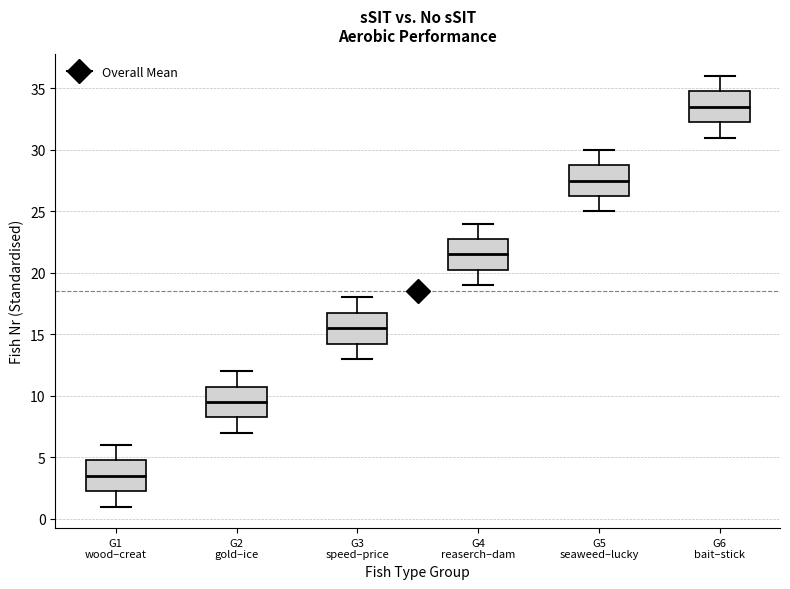

Reading left to right, read every box against the y-axis: the position of its median line, the range the box covers, and the ends of its whiskers. The values are not printed on the chart, so give them approximately, as read against the axis.

G1 wood–creat: median 3.5, box 2.5 to 5.0, whiskers 1.0 to 6.0
G2 gold–ice: median 9.5, box 8.5 to 11.0, whiskers 7.0 to 12.0
G3 speed–price: median 15.5, box 14.5 to 17.0, whiskers 13.0 to 18.0
G4 reaserch–dam: median 21.5, box 20.5 to 23.0, whiskers 19.0 to 24.0
G5 seaweed–lucky: median 27.5, box 26.5 to 29.0, whiskers 25.0 to 30.0
G6 bait–stick: median 33.5, box 32.5 to 35.0, whiskers 31.0 to 36.0